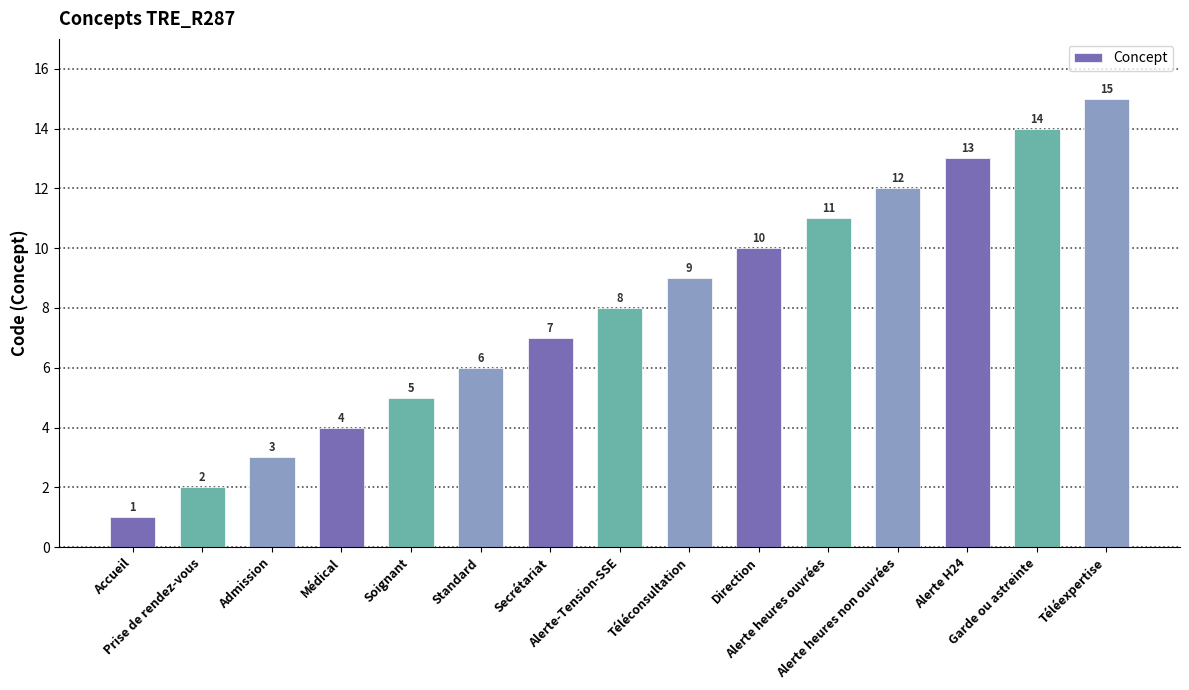

What position from the right is Alerte heures ouvrées?

5